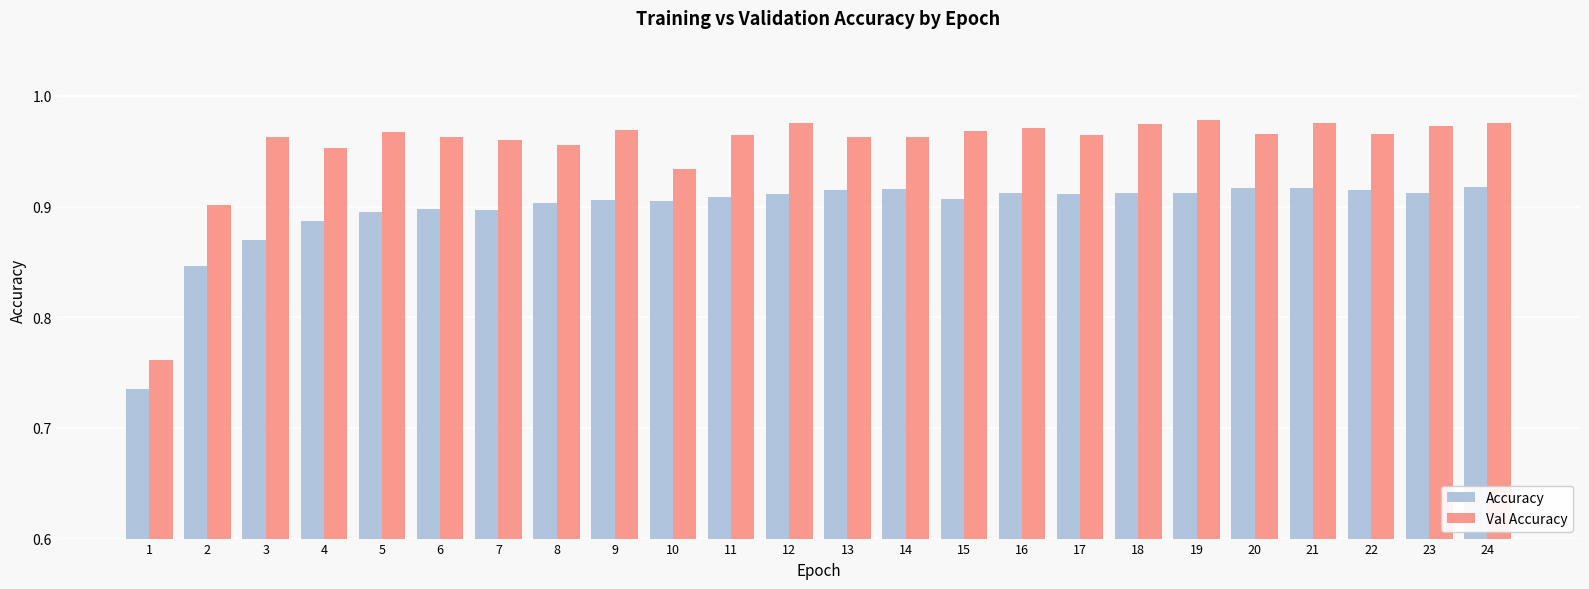

The Accuracy series shows 0.6 at 18. True or false?

False